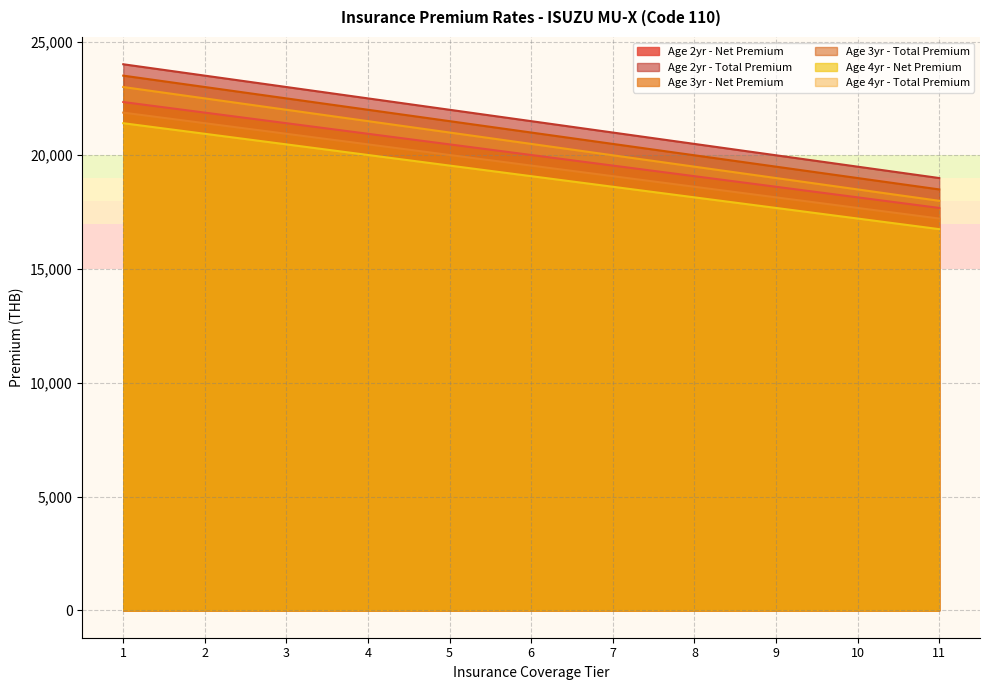

What is the lowest value of the Age 3yr - Net Premium series?

17220.7